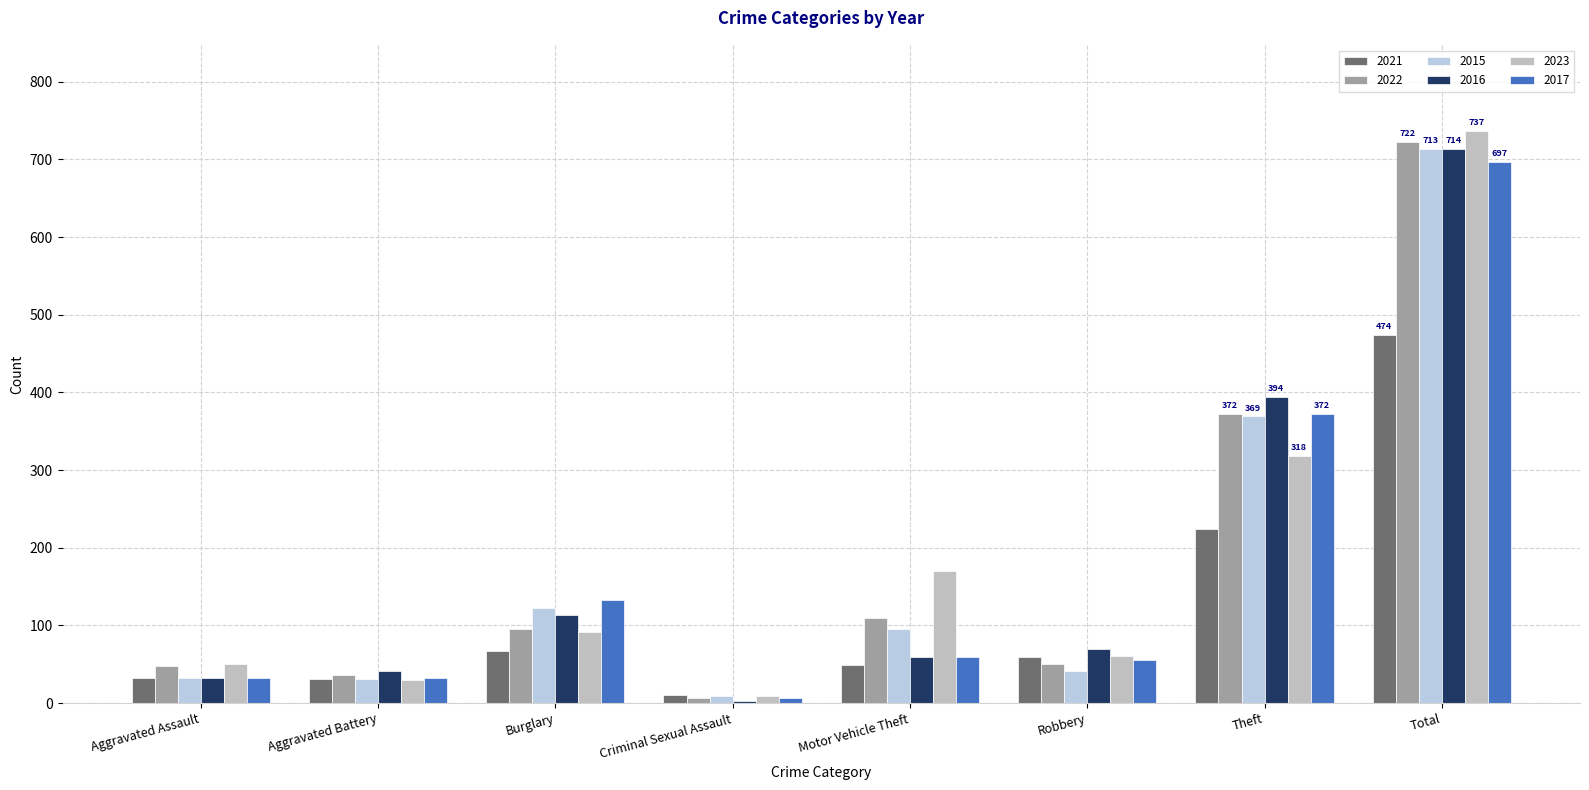

Rank the categories by 2023 value from lowest to highest.

Criminal Sexual Assault, Aggravated Battery, Aggravated Assault, Robbery, Burglary, Motor Vehicle Theft, Theft, Total